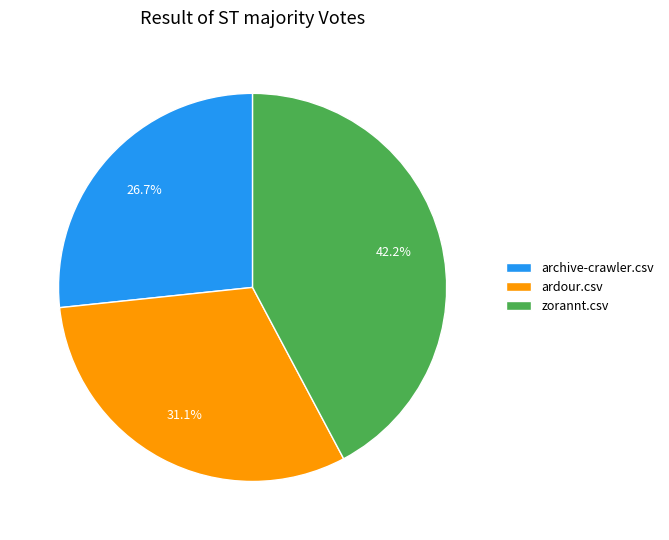

To the nearest percent, what is the difference between the archive-crawler.csv and ardour.csv slice percentages?

4%